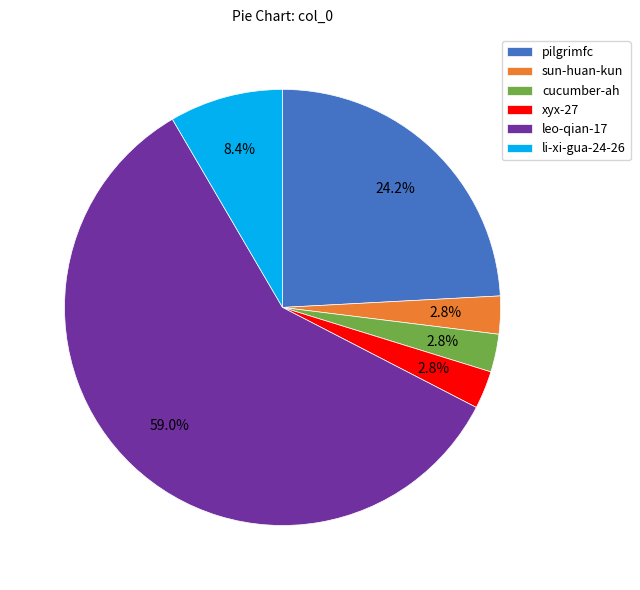

What percentage is the xyx-27 slice, to the nearest percent?

3%